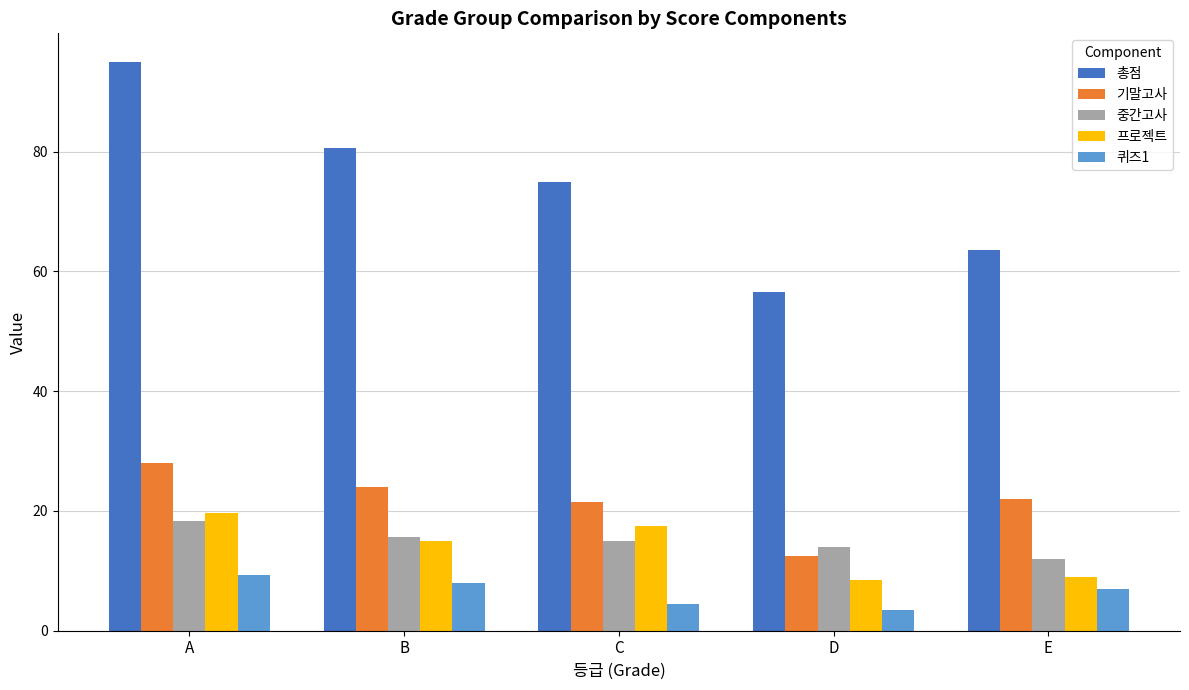

How many data points in 프로젝트 are less than 15?

2